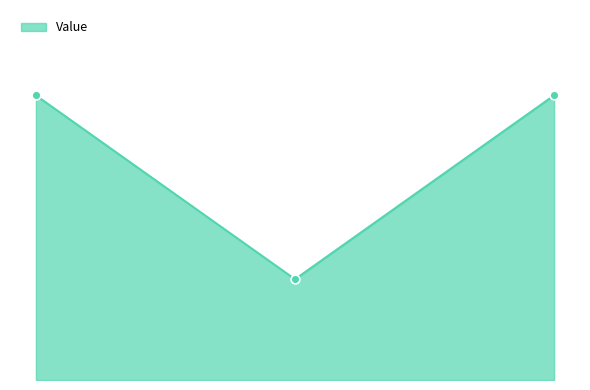

Does the chart have visible grid lines?

No